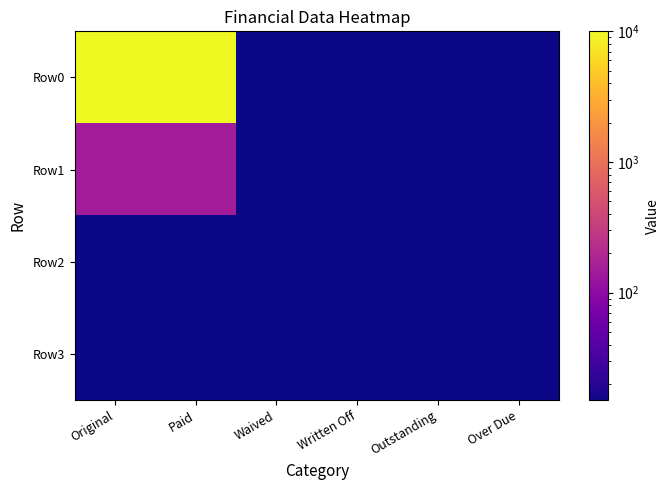

Which series has the largest total across all categories?

Row0